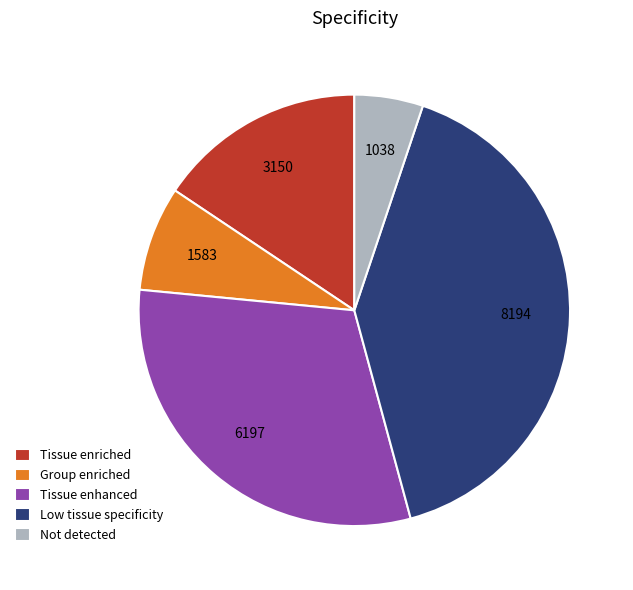

Which has a higher value, Not detected or Tissue enhanced?

Tissue enhanced